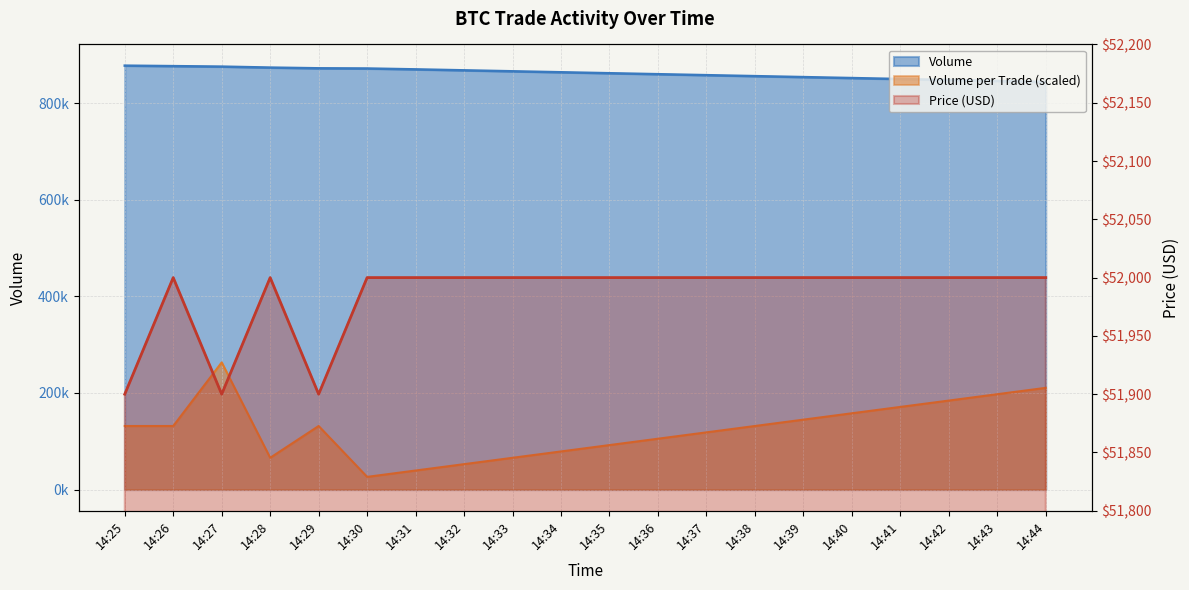

Reading left to right, what are all the values shown in this chart?

Price: 14:25=51900.0	14:26=52000.0	14:27=51900.0	14:28=52000.0	14:29=51900.0	14:30=52000.0	14:31=52000.0	14:32=52000.0	14:33=52000.0	14:34=52000.0	14:35=52000.0	14:36=52000.0	14:37=52000.0	14:38=52000.0	14:39=52000.0	14:40=52000.0	14:41=52000.0	14:42=52000.0	14:43=52000.0	14:44=52000.0
Volume: 14:25=877700.0	14:26=876700.0	14:27=875700.0	14:28=873700.0	14:29=872200.0	14:30=871800.0	14:31=870000.0	14:32=868000.0	14:33=866000.0	14:34=864000.0	14:35=862000.0	14:36=860000.0	14:37=858000.0	14:38=856000.0	14:39=854000.0	14:40=852000.0	14:41=850000.0	14:42=848000.0	14:43=846000.0	14:44=844000.0
Volume_per_trade: 14:25=131655.0	14:26=131655.0	14:27=263310.0	14:28=65827.5	14:29=131655.0	14:30=26331.0	14:31=39496.5	14:32=52662.0	14:33=65827.5	14:34=78993.0	14:35=92158.5	14:36=105324.0	14:37=118489.5	14:38=131655.0	14:39=144820.5	14:40=157986.0	14:41=171151.5	14:42=184317.0	14:43=197482.5	14:44=210648.0